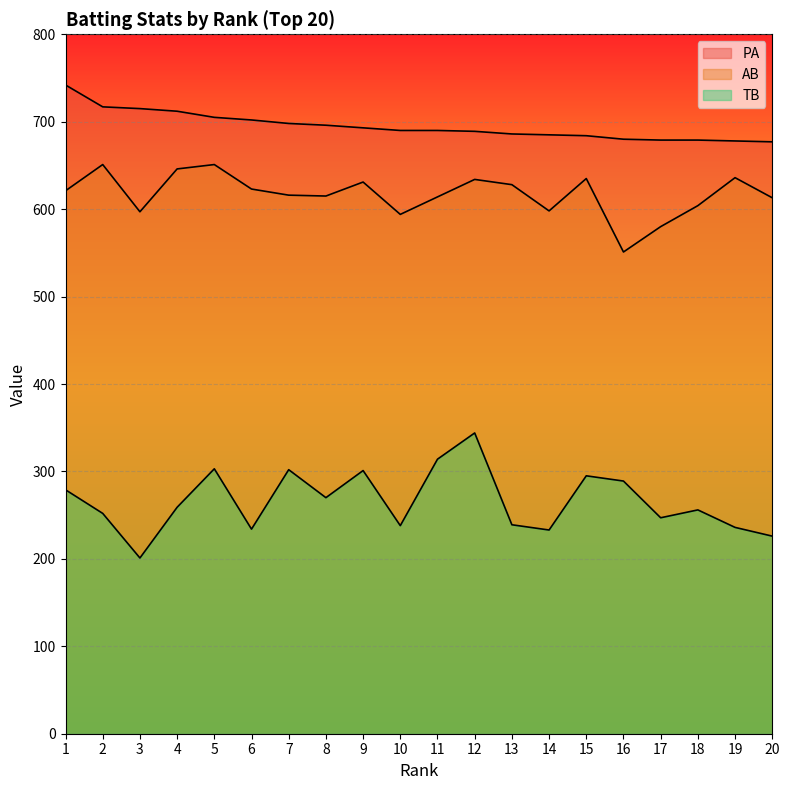

Reading right to left, what are all the values shown in this chart?

PA: 20=677	19=678	18=679	17=679	16=680	15=684	14=685	13=686	12=689	11=690	10=690	9=693	8=696	7=698	6=702	5=705	4=712	3=715	2=717	1=742
AB: 20=613	19=636	18=604	17=580	16=551	15=635	14=598	13=628	12=634	11=614	10=594	9=631	8=615	7=616	6=623	5=651	4=646	3=597	2=651	1=621
TB: 20=226	19=236	18=256	17=247	16=289	15=295	14=233	13=239	12=344	11=314	10=238	9=301	8=270	7=302	6=234	5=303	4=259	3=201	2=252	1=279